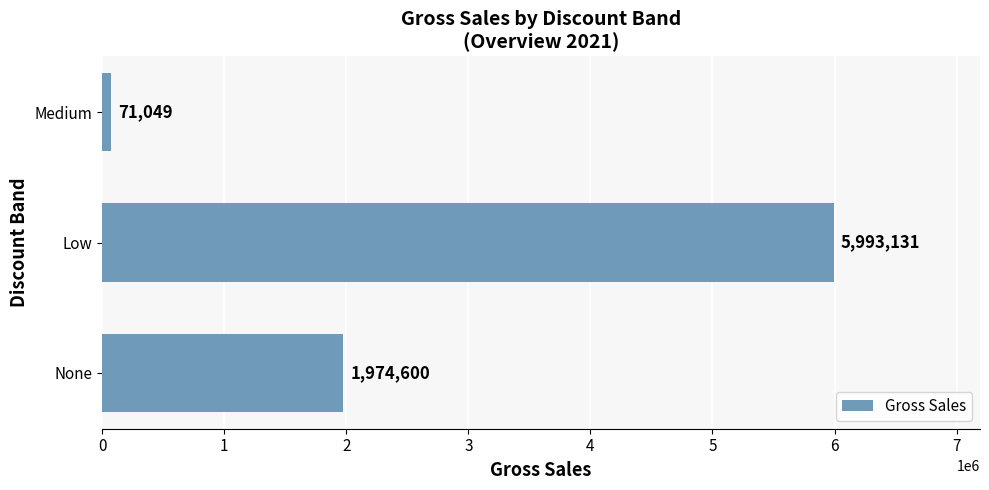

Where is the data nearest to the value 3032090?

None